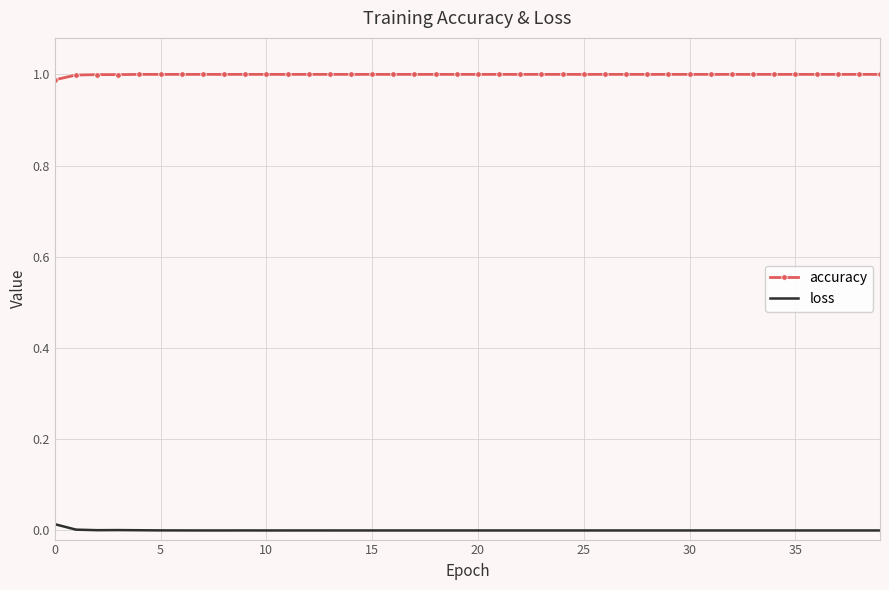

True or false: accuracy and loss cross at least once.

False